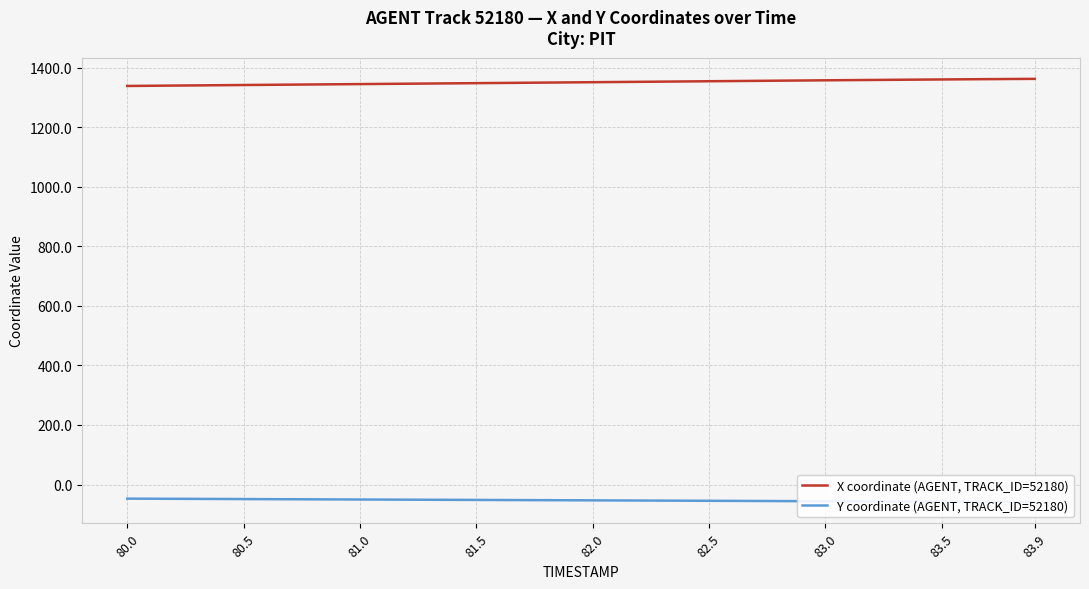

How many lines are shown in the chart?

2